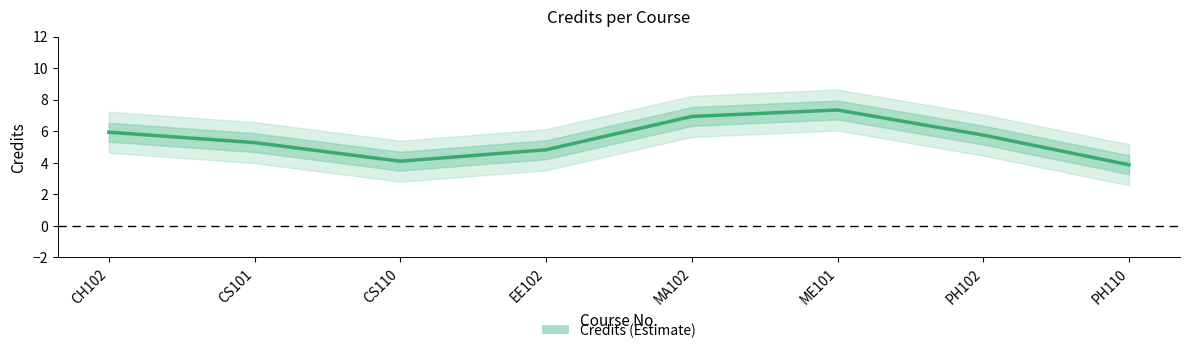

Does the chart have visible grid lines?

No